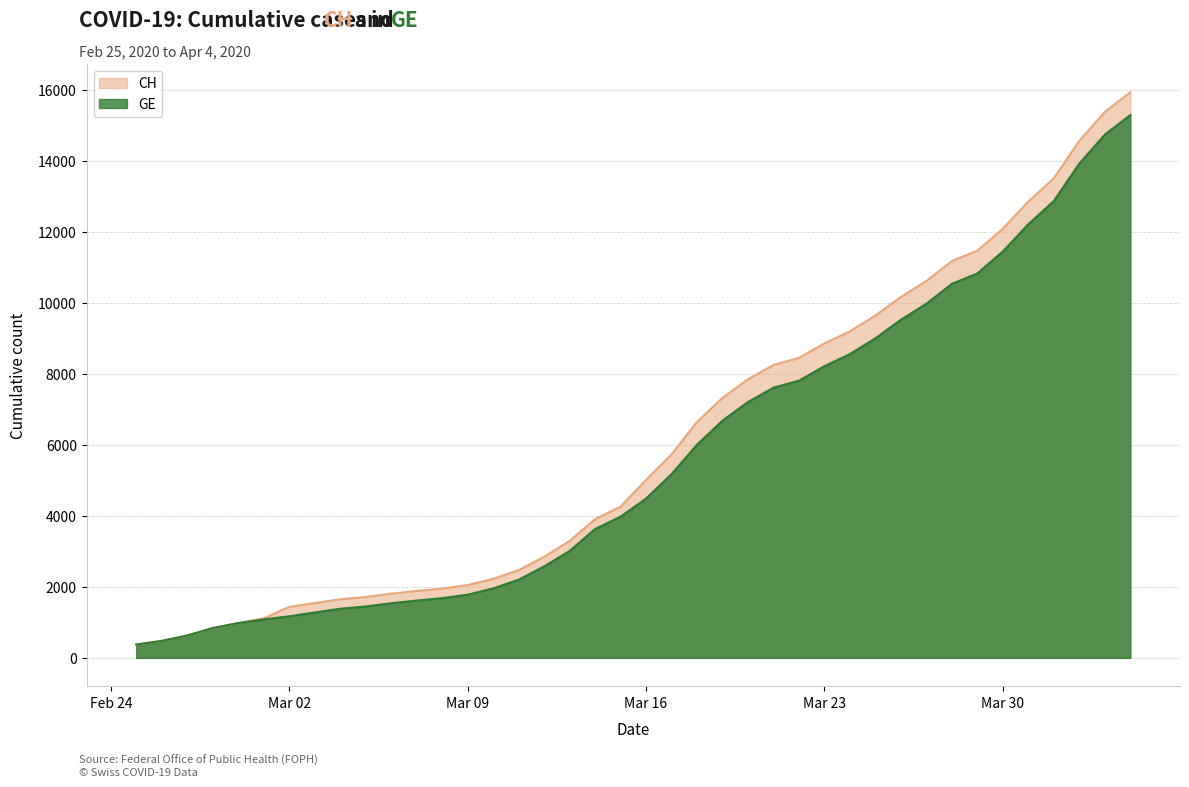

Is it true that GE equals 7607 at 2020-03-21?

True